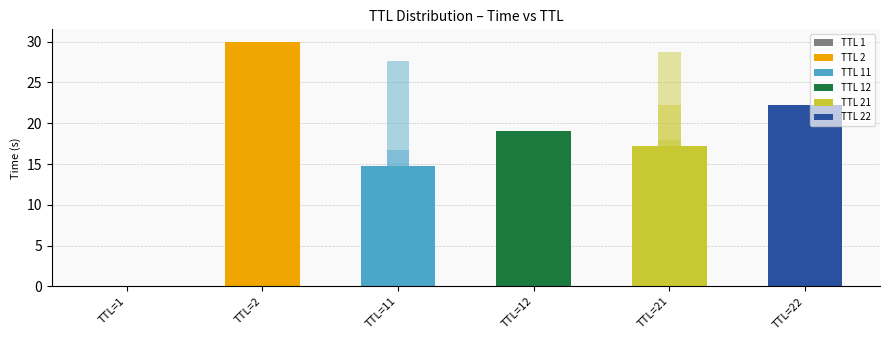

How many values exceed 19?

3